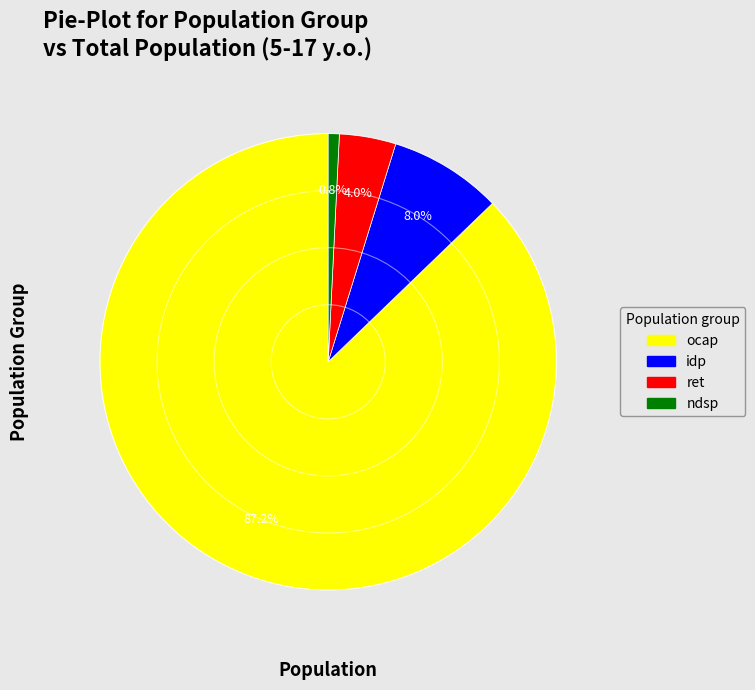

Is there a majority slice in this chart?

Yes